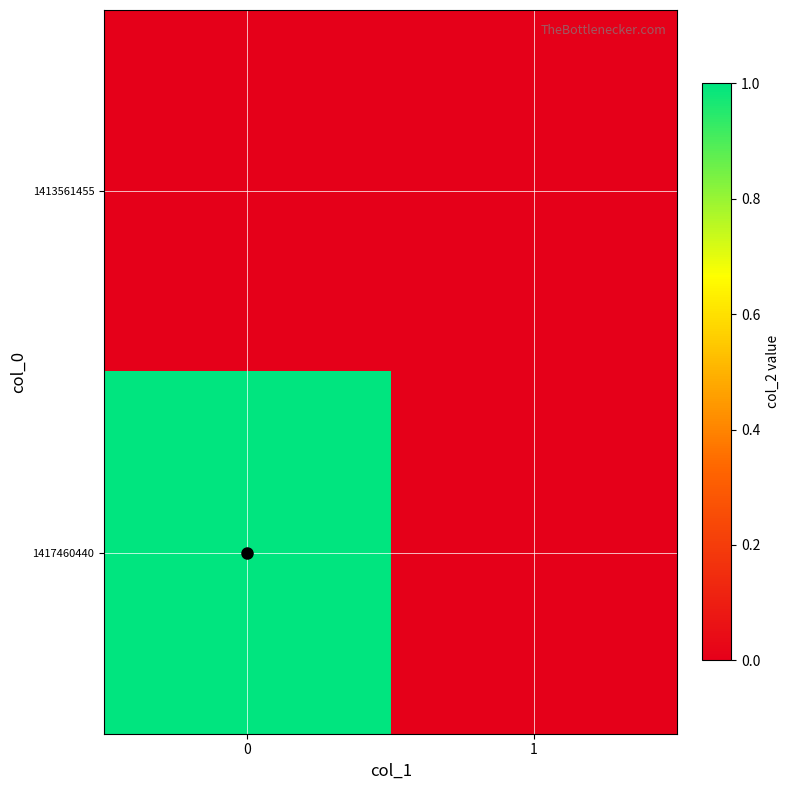

Rank the series at 0 from lowest to highest value.

1413561455, 1417460440